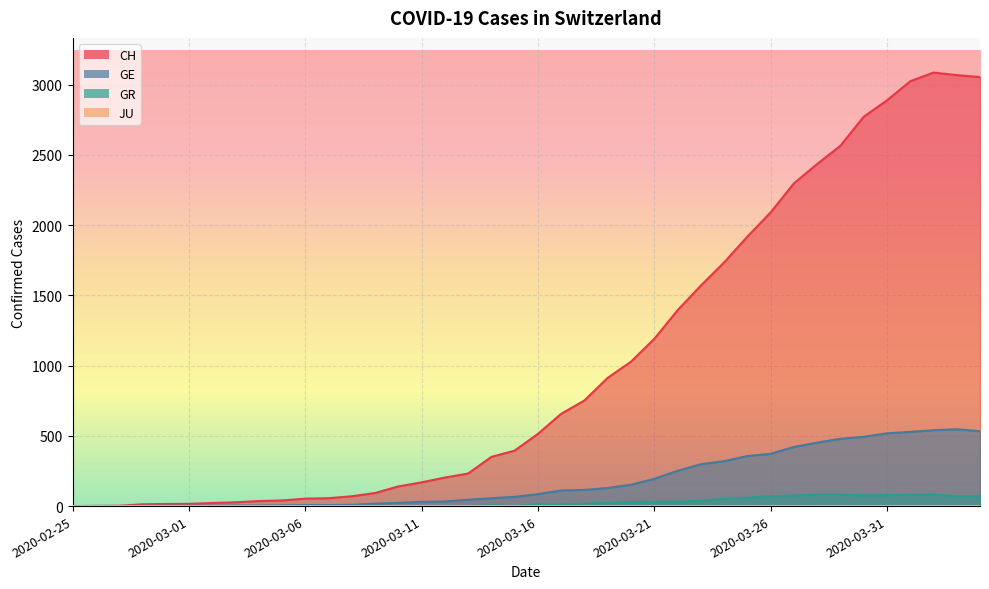

Reading left to right, what are all the values shown in this chart?

CH: 0	1	2	13	15	16	22	27	36	40	53	56	70	93	140	169	203	232	350	395	514	657	752	913	1028	1190	1394	1569	1734	1918	2090	2297	2435	2565	2771	2888	3024	3086	3068	3054
GE: 0	1	1	2	3	3	3	4	4	5	7	7	9	17	23	30	33	45	56	66	85	111	115	129	152	194	251	298	320	356	372	421	452	479	493	518	528	540	547	533
GR: 0	0	0	0	0	0	0	0	0	0	0	0	0	0	0	0	0	0	7	0	11	11	17	22	30	30	33	37	51	59	70	76	82	82	76	78	81	82	71	72